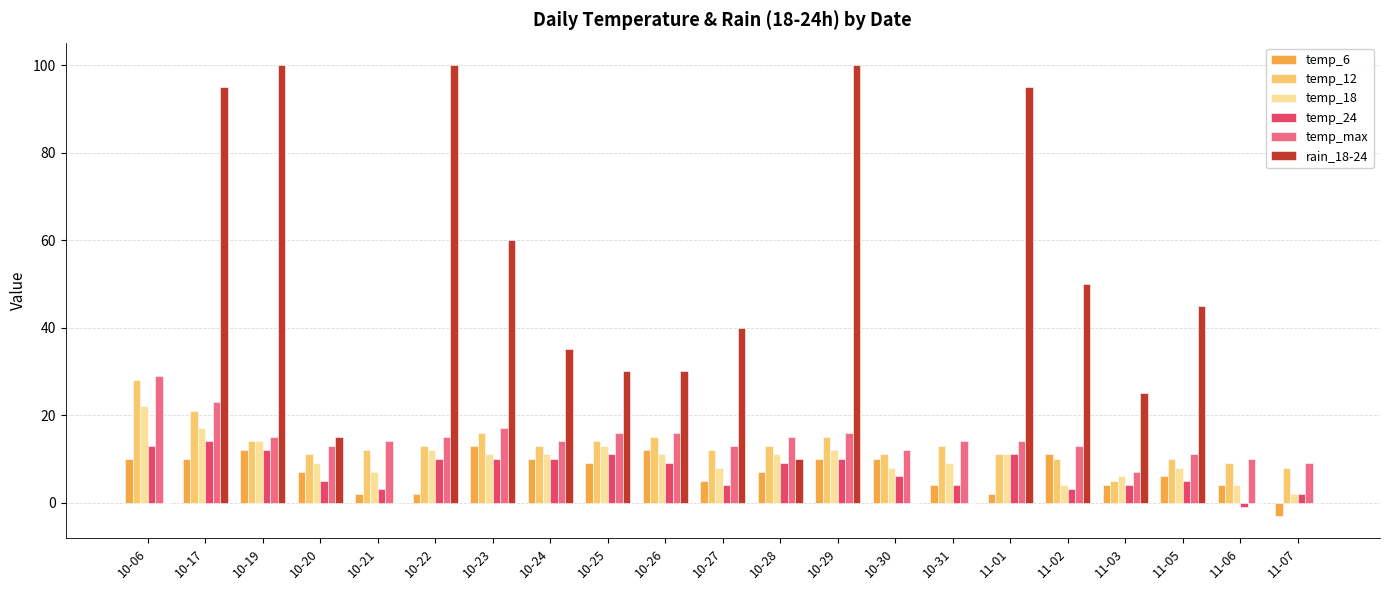

The value of temp_24 at 10-26 is 9. True or false?

True